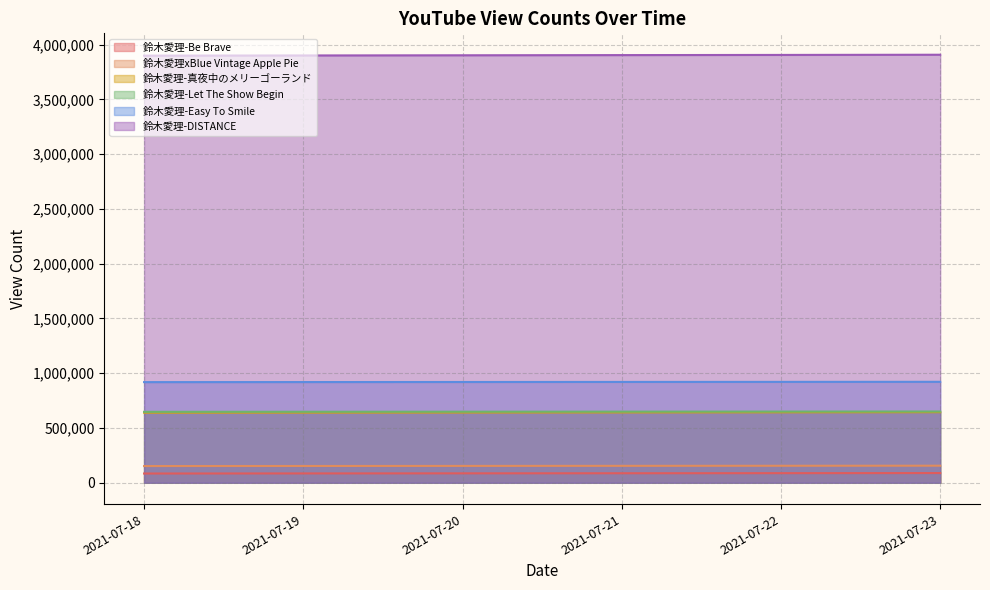

True or false: 鈴木愛理-真夜中のメリーゴーランド and 鈴木愛理-DISTANCE intersect in this chart.

False